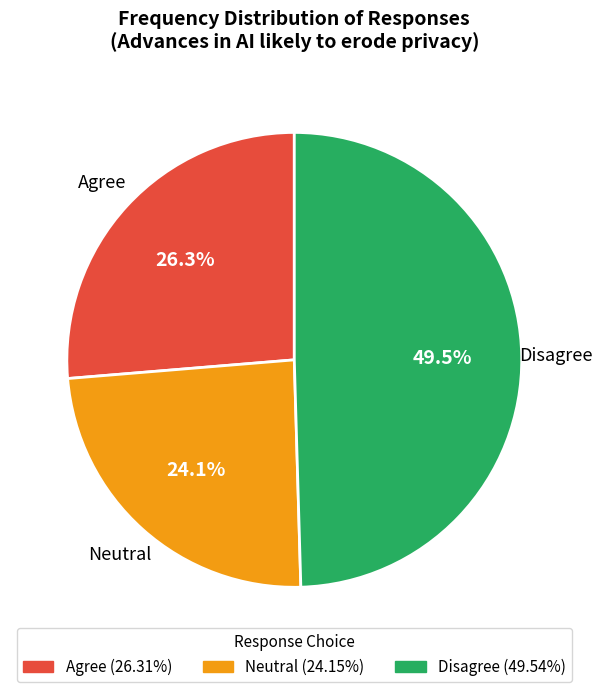

How many slices are in this pie chart?

3